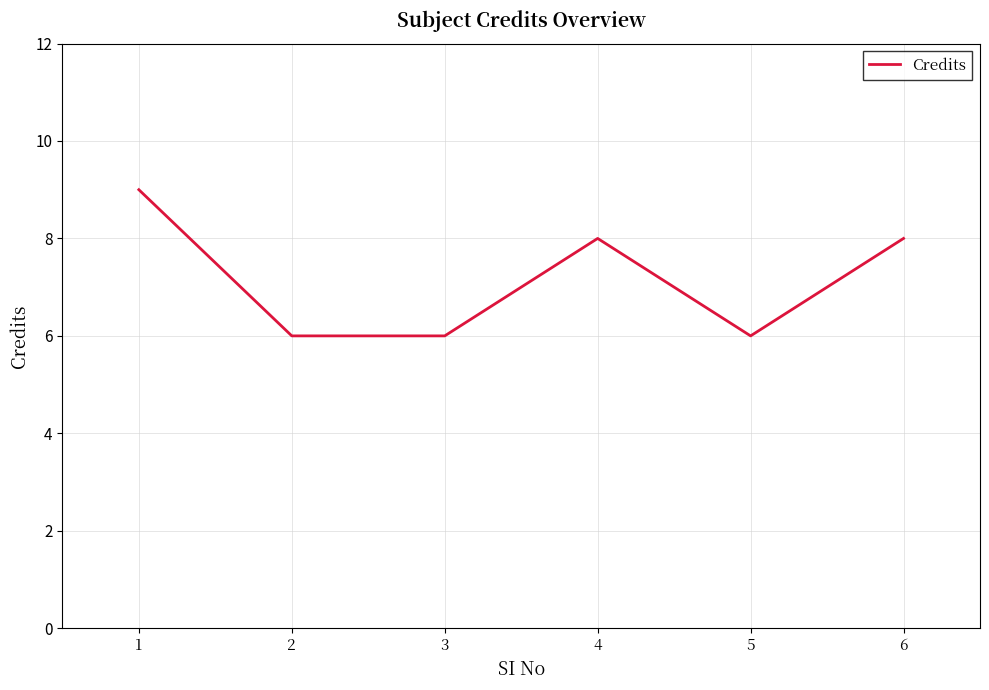

The chart shows a value of 8 at 4. True or false?

True